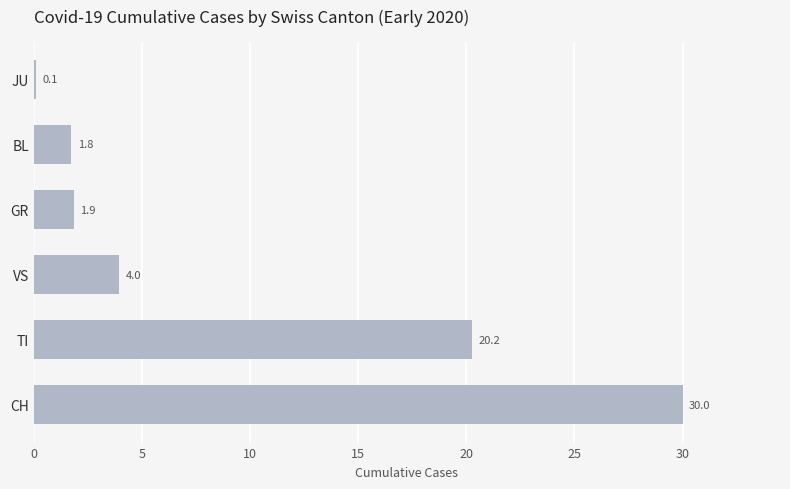

Which label corresponds to the largest value in the chart?

CH